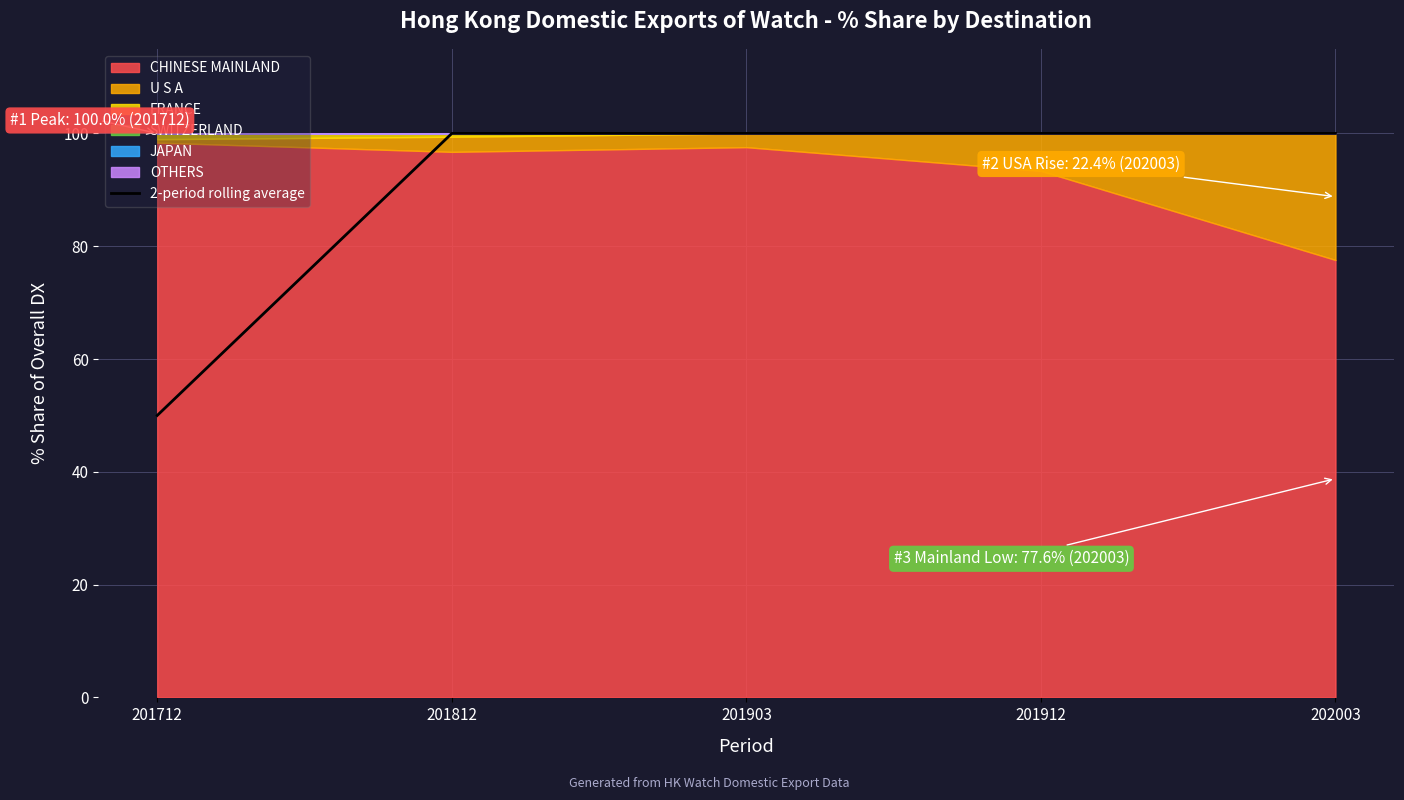

What is the maximum value shown in the chart?

100